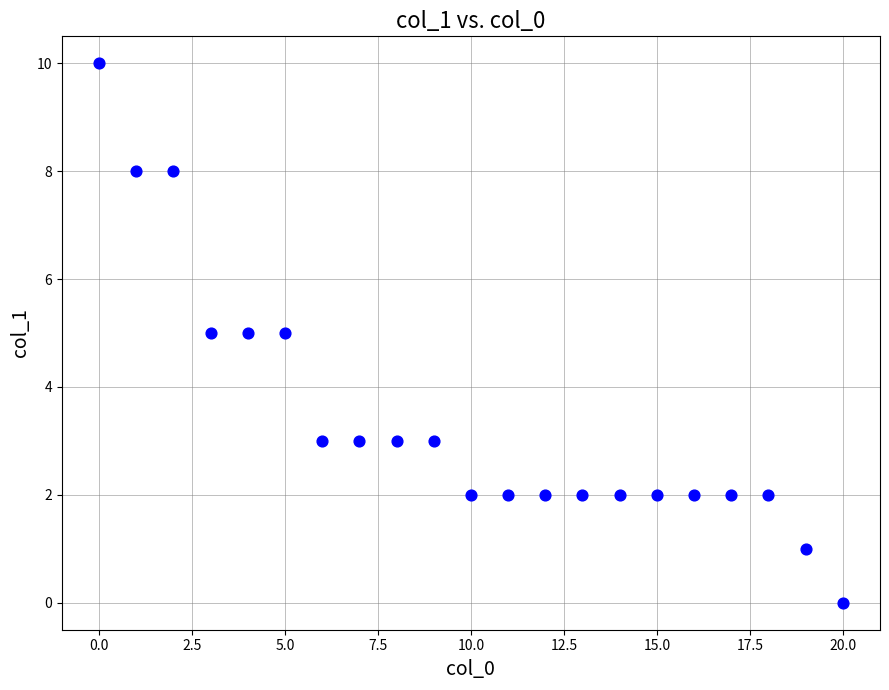

What is the range of X values (max minus min)?

20